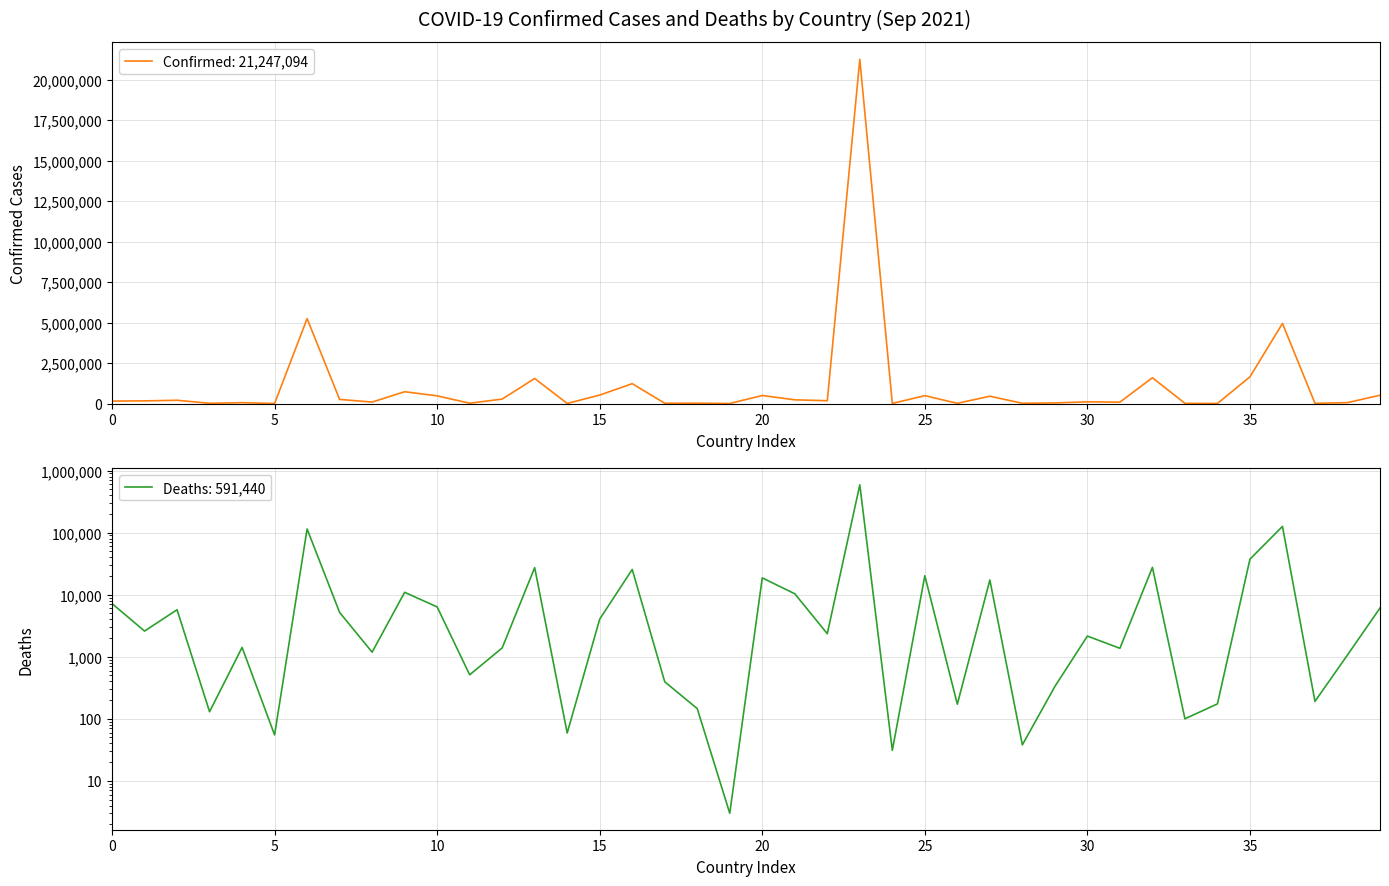

In Deaths, how many points are higher than both neighbors (excluding endpoints)?

13